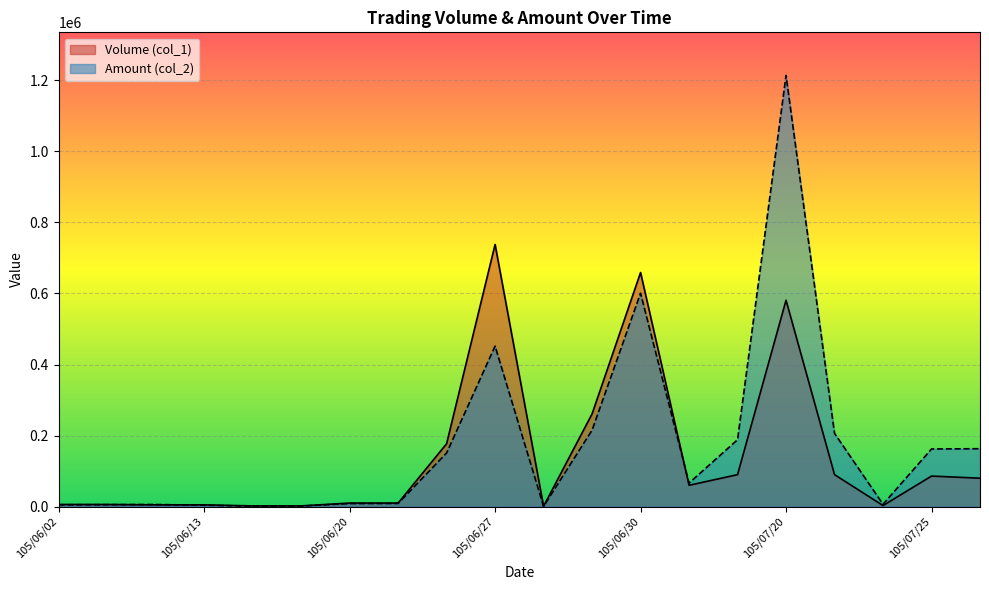

Reading left to right, extract all data points from this chart.

Volume (col_1): 6000	6000	5000	5000	2000	2000	10000	10000	177000	738000	1000	261000	659000	60000	90000	581000	90000	3000	86000	80000
Amount (col_2): 5160	5460	5950	3950	1220	1580	8600	8800	150810	451870	690	215130	600930	66200	188300	1213850	206100	6600	162210	163000